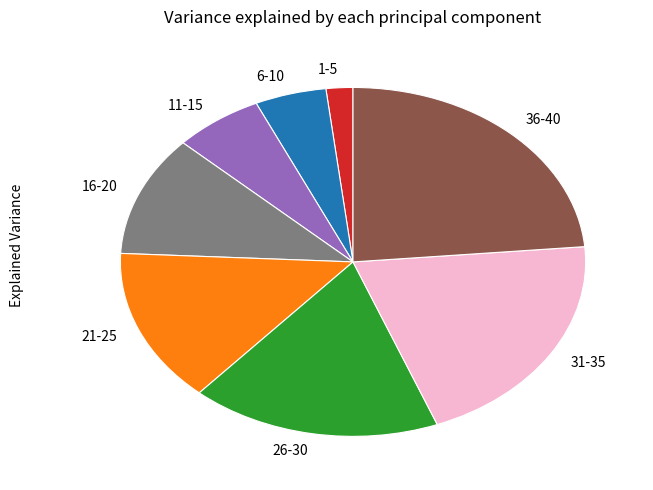

Between 1-5 and 31-35, which is larger?

31-35